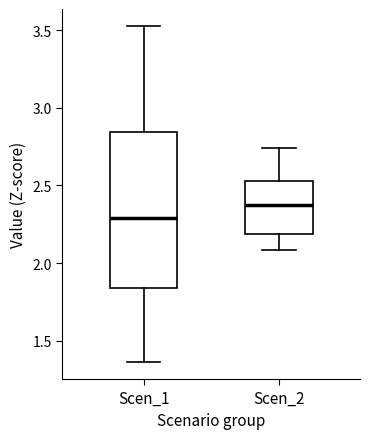

Which box has the lowest median line?

Scen_1